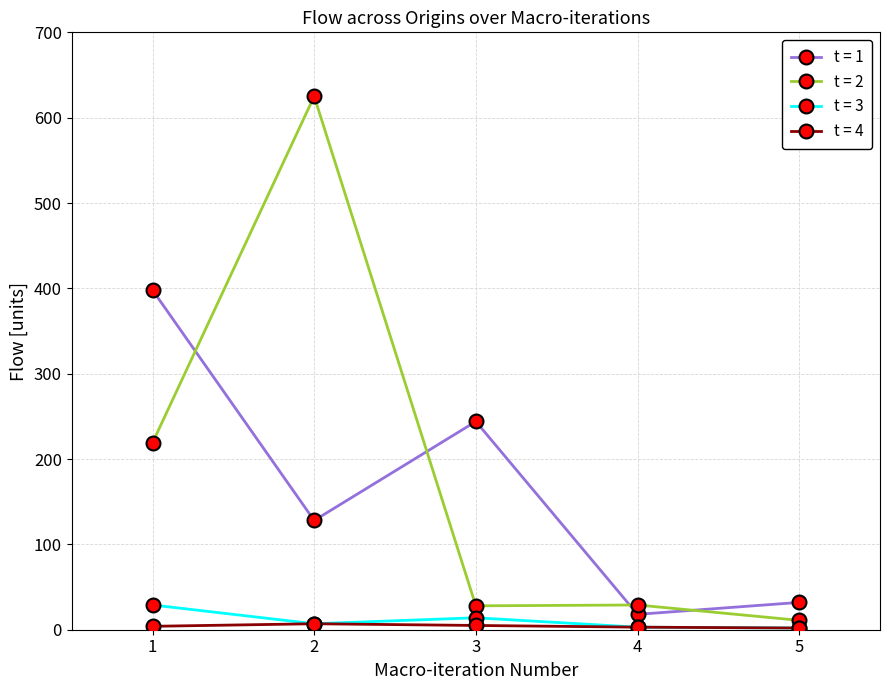

Is the value of t = 2 at 5 greater than the value of t = 1 at 1?

No